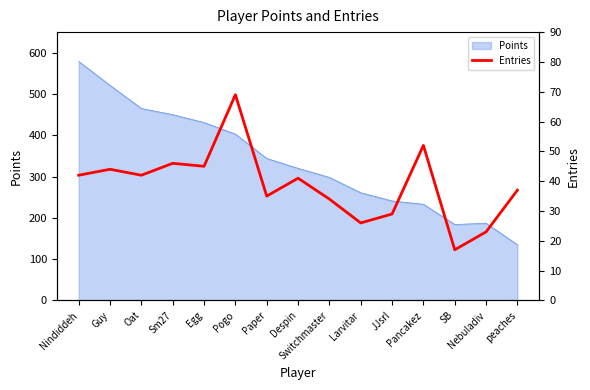

What is the difference between the maximum and second lowest values?

46